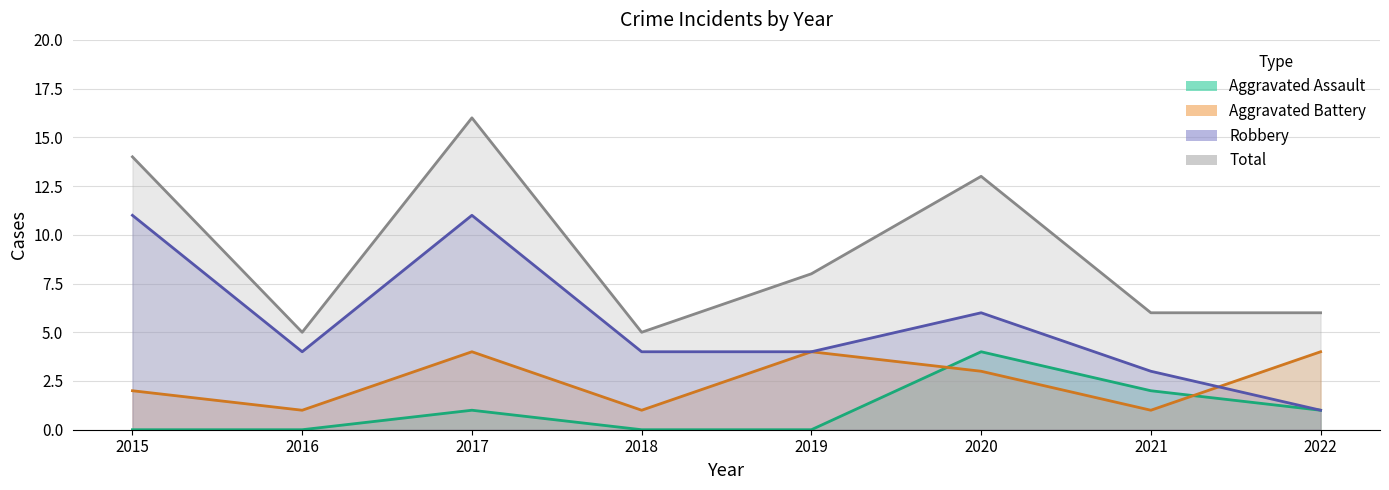

True or false: Aggravated Assault has a value of 0 at 2016.

True